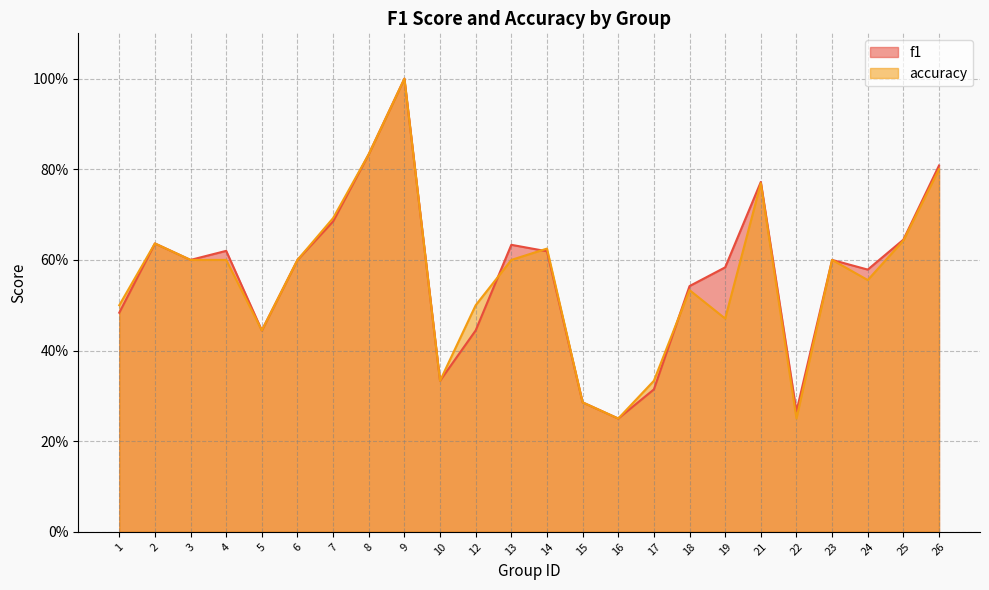

List the series in order of their peak value, lowest first.

f1, accuracy